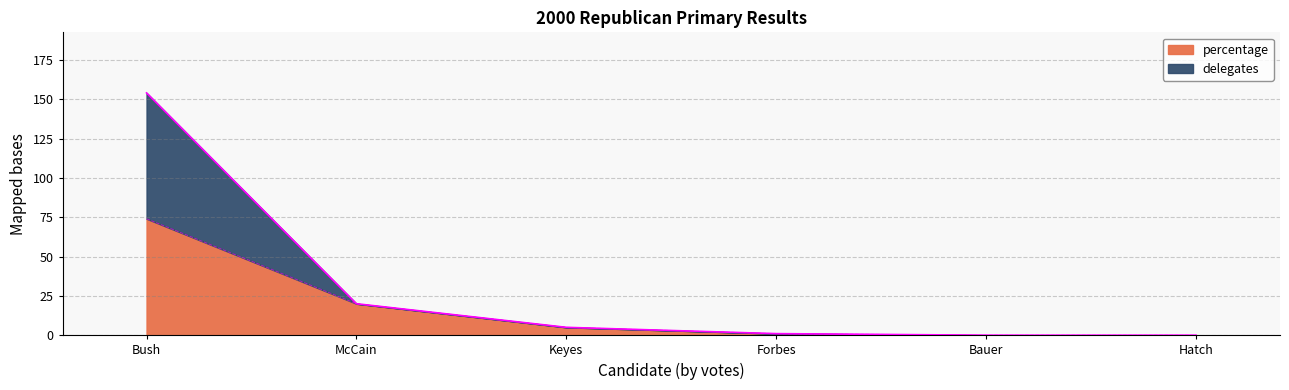

The percentage series shows 20 at McCain. True or false?

True